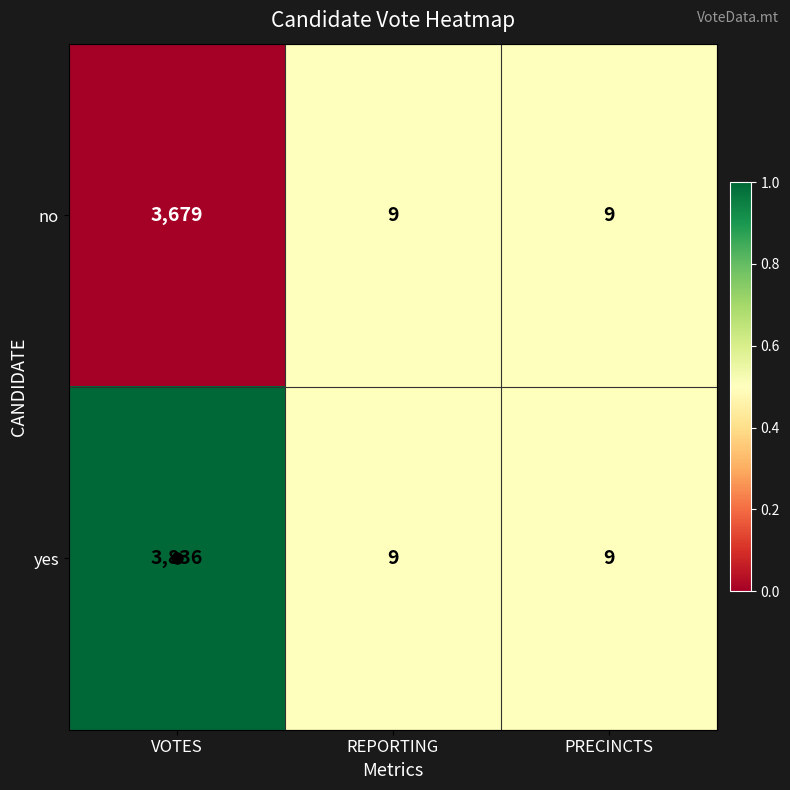

Count the yes values in the range 9 to 3836.

3